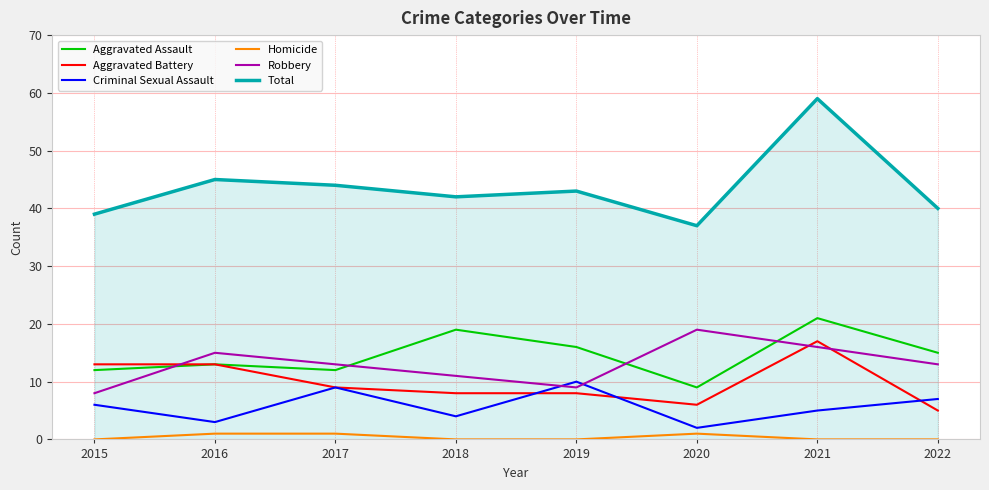

Which label corresponds to the largest value in the chart?

2021